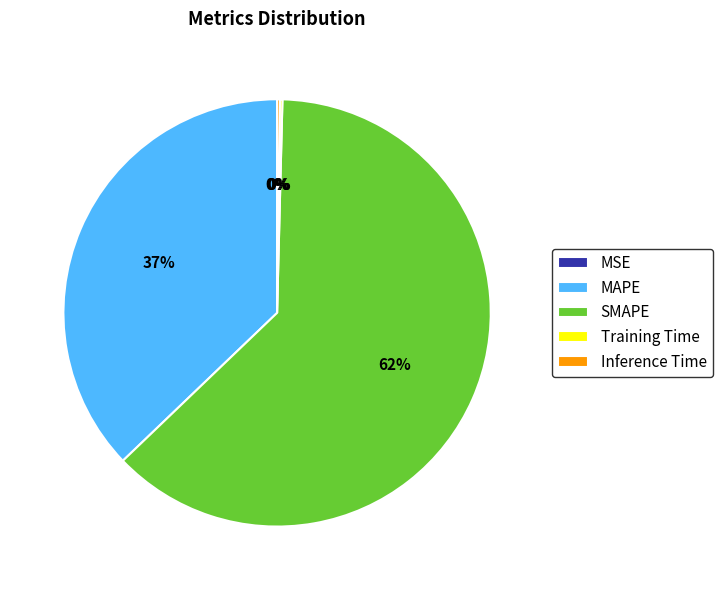

To the nearest percent, what portion does MAPE represent?

37%